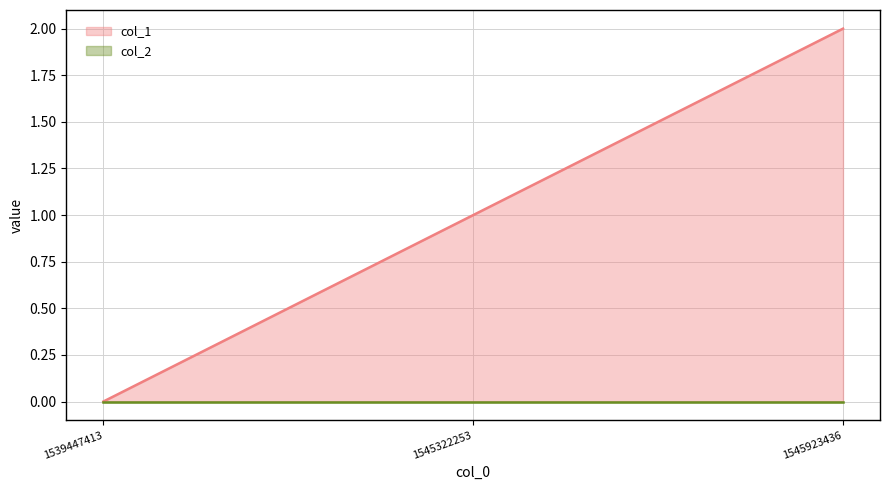

Where is the data nearest to the value 1?

1545322253